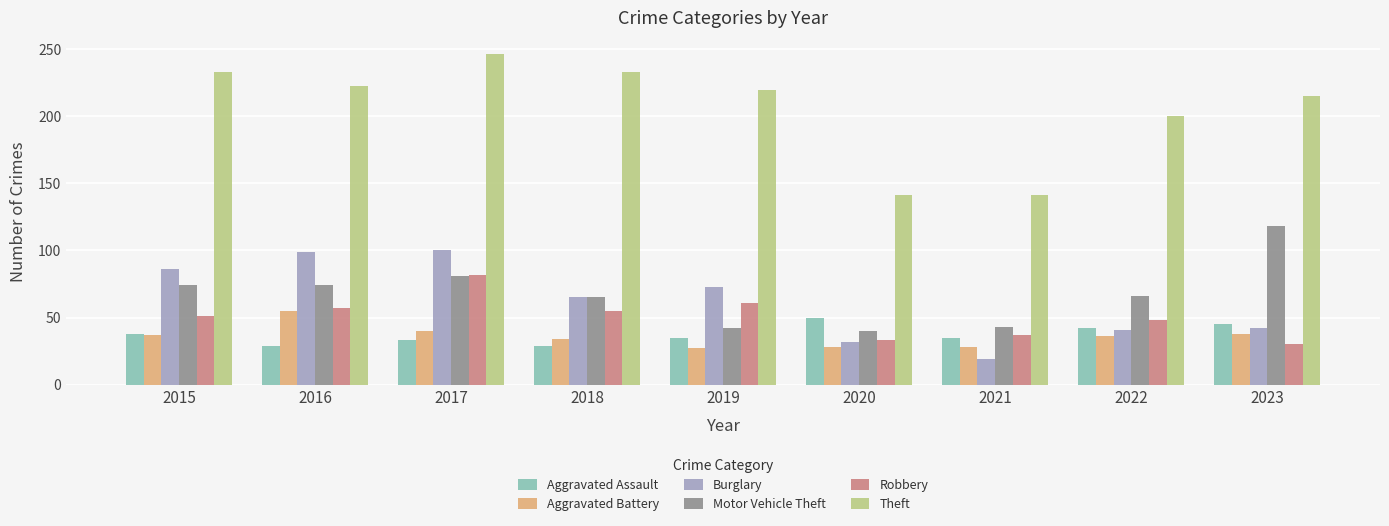

What is the minimum value shown in the chart?

19